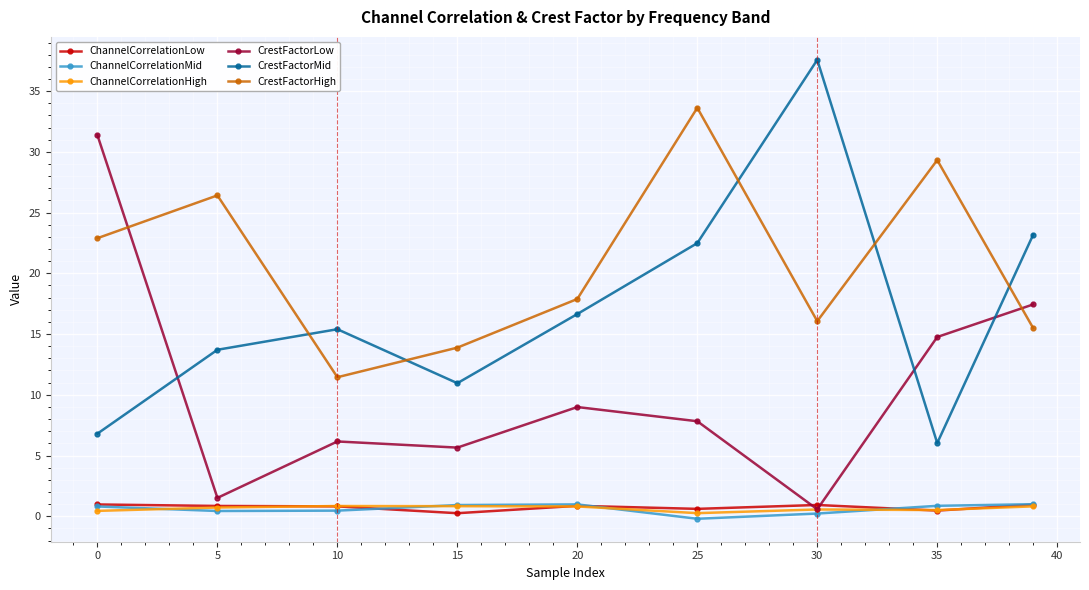

Which series has the largest total across all categories?

CrestFactorHigh